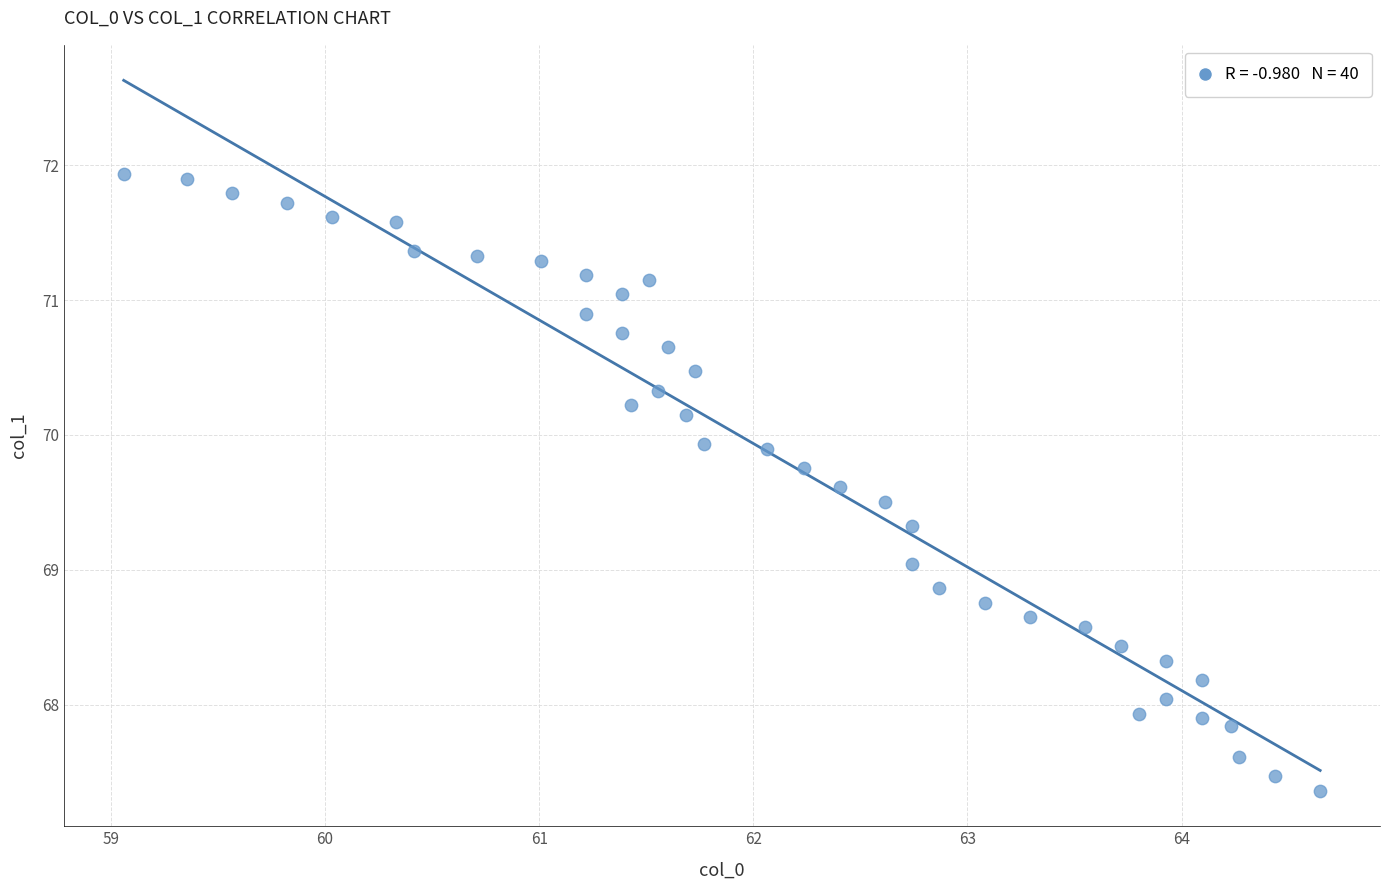

What is the range of X values (max minus min)?

5.6